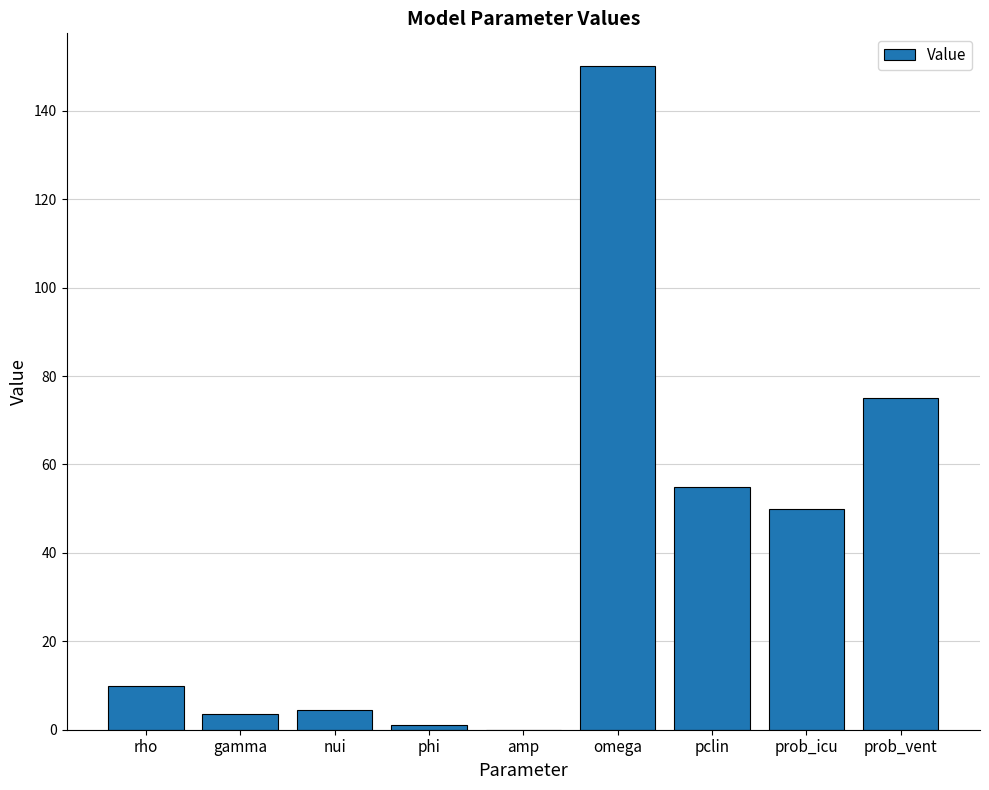

Reading left to right, what are all the values shown in this chart?

rho=10.0	gamma=3.5	nui=4.5	phi=1.0	amp=0.0	omega=150.0	pclin=55.0	prob_icu=50.0	prob_vent=75.0